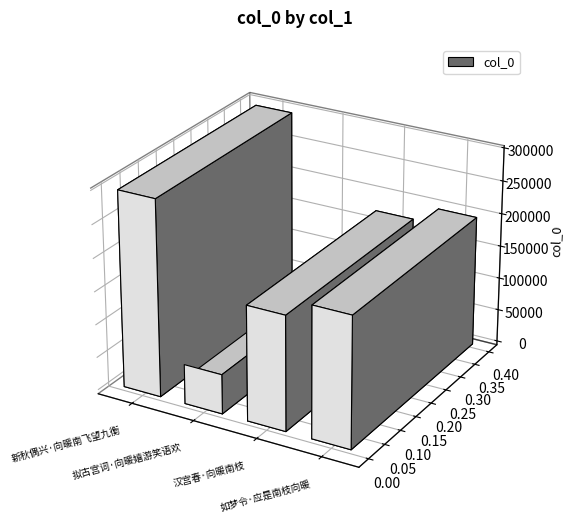

The chart shows a value of 507303 at 新秋偶兴·向暖南飞望九衡. True or false?

False